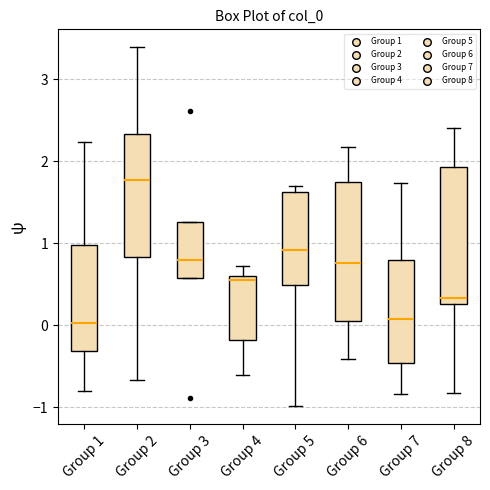

Reading left to right, read every box against the y-axis: the position of its median line, the range the box covers, and the ends of its whiskers. The values are not printed on the chart, so give them approximately, as read against the axis.

Group 1: median 0.0, box -0.3 to 1.0, whiskers -0.8 to 2.2
Group 2: median 1.8, box 0.8 to 2.3, whiskers -0.7 to 3.4
Group 3: median 0.8, box 0.6 to 1.3, whiskers 0.6 to 1.3
Group 4: median 0.5, box -0.2 to 0.6, whiskers -0.6 to 0.7
Group 5: median 0.9, box 0.5 to 1.6, whiskers -1.0 to 1.7
Group 6: median 0.8, box 0.0 to 1.7, whiskers -0.4 to 2.2
Group 7: median 0.1, box -0.5 to 0.8, whiskers -0.8 to 1.7
Group 8: median 0.3 (just above the box's lower edge), box 0.3 to 1.9, whiskers -0.8 to 2.4